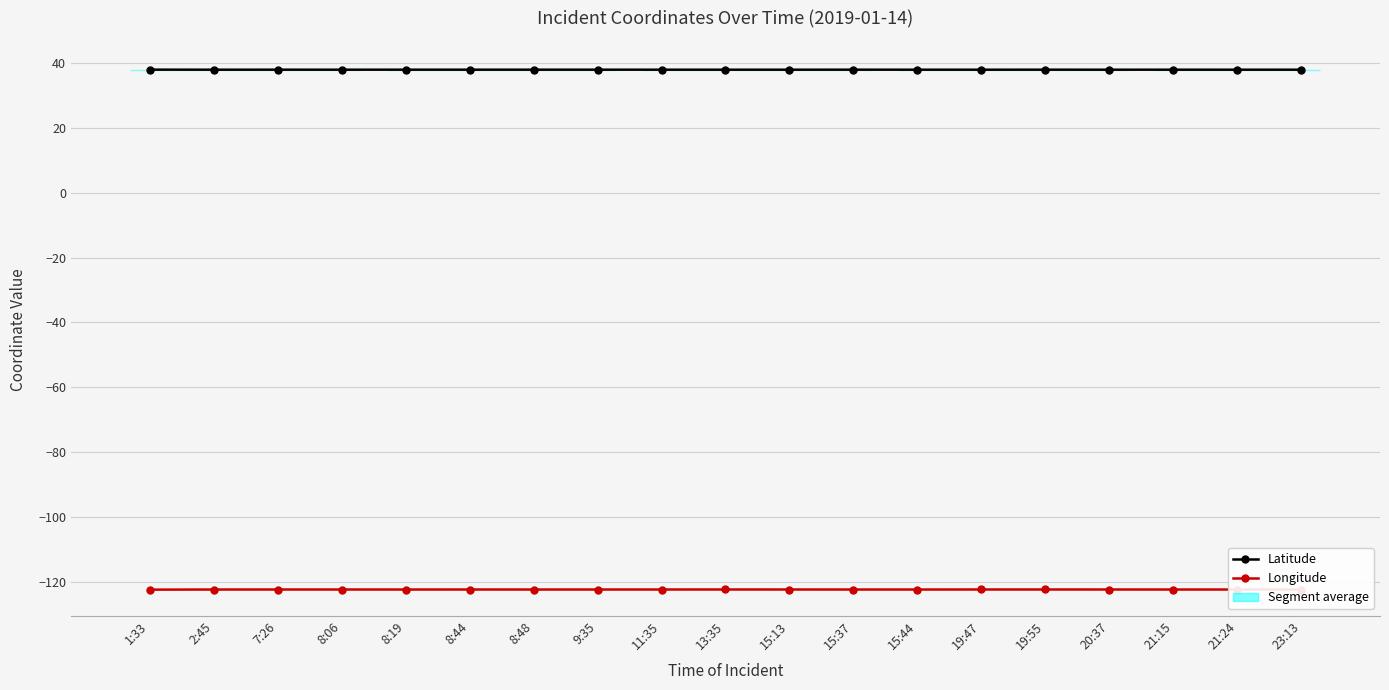

The Latitude series shows 37.9 at 7:26. True or false?

True